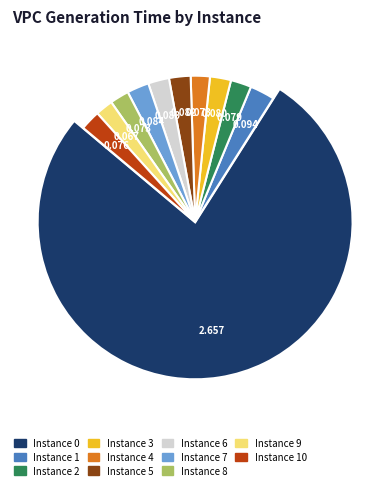

Count the number of slices in the pie.

11